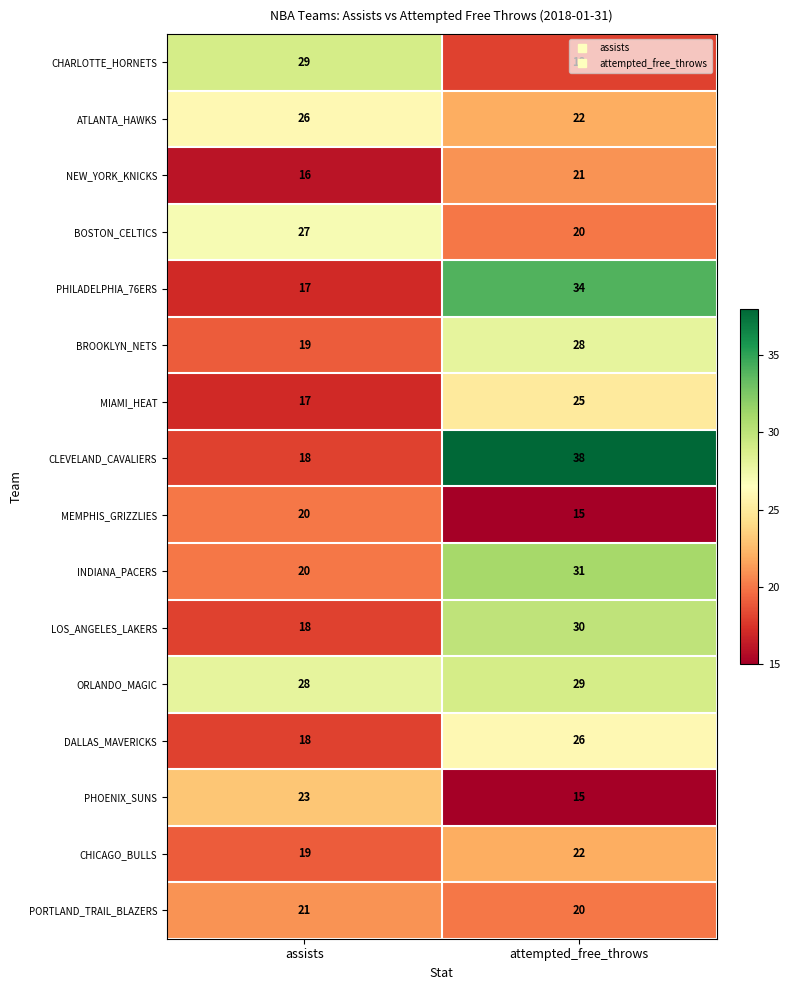

What is the sum of the PHILADELPHIA_76ERS values at attempted_free_throws and assists?

51